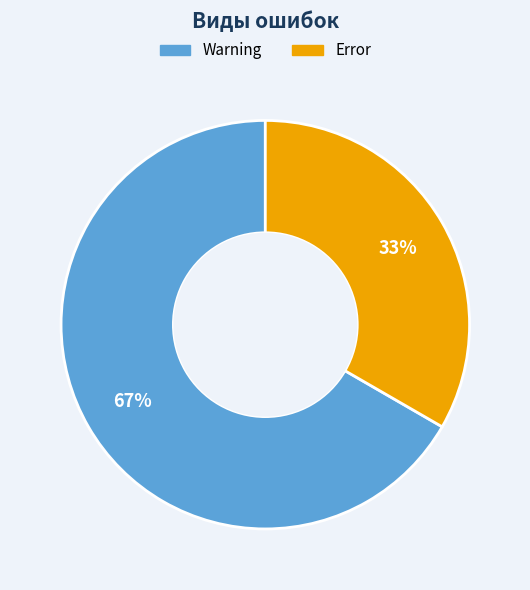

The Error slice represents 33% of the pie. True or false?

True